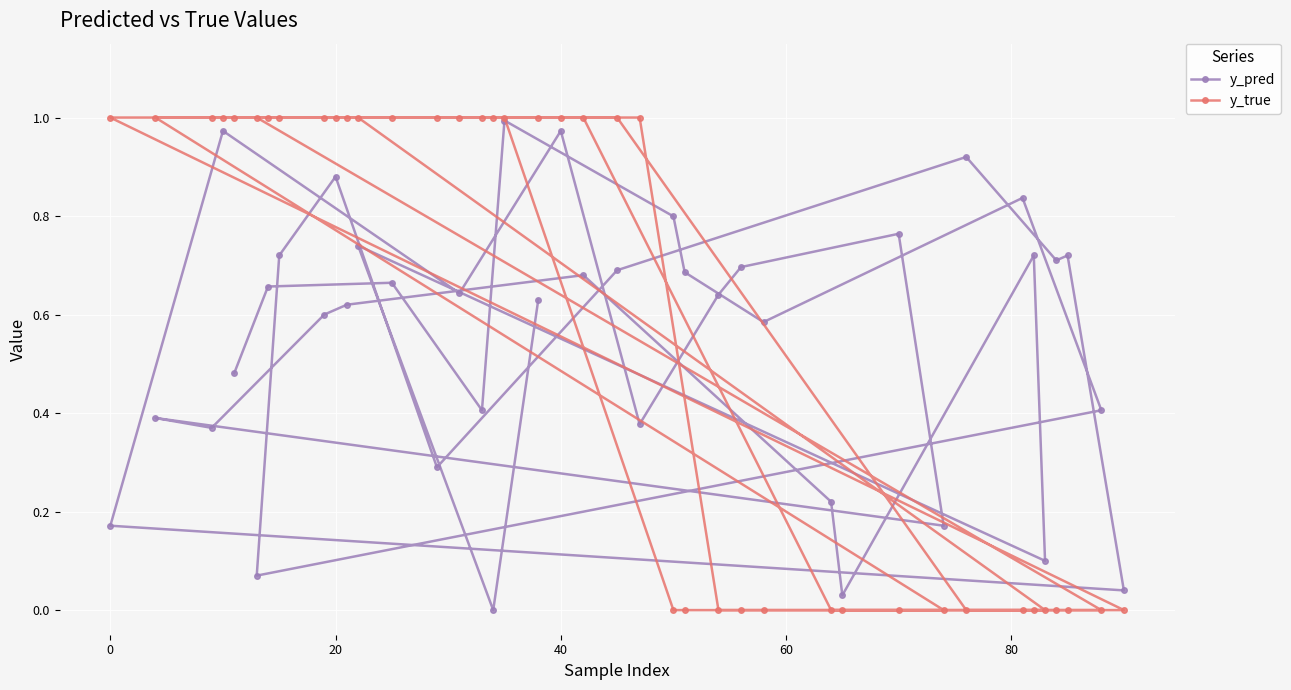

Count the number of categories in the chart.

40